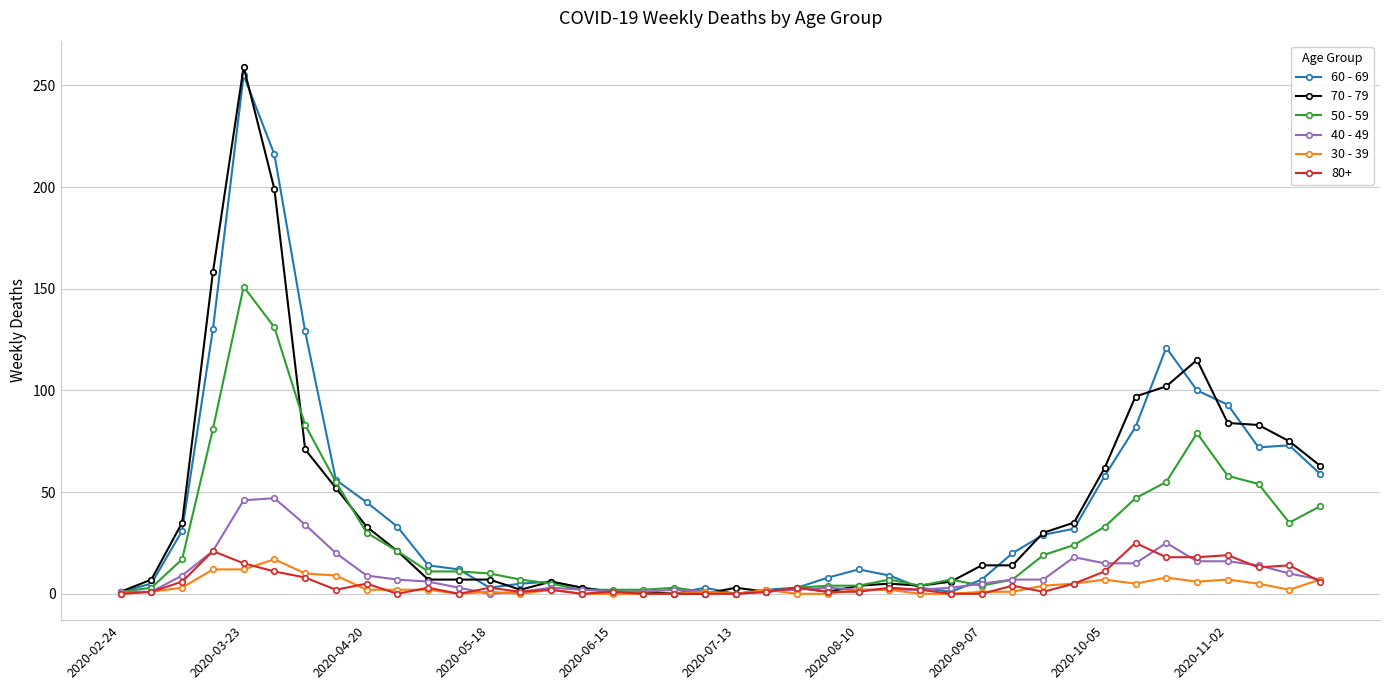

True or false: 80+ has more than 2 interior local peaks.

True